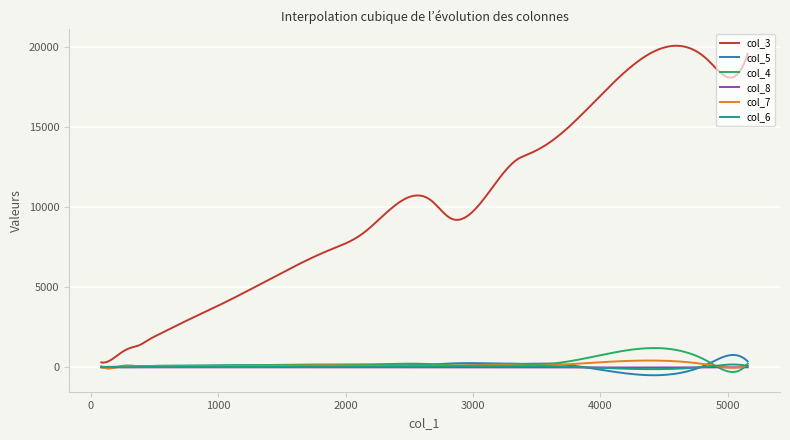

What is the greatest value displayed?

20093.0